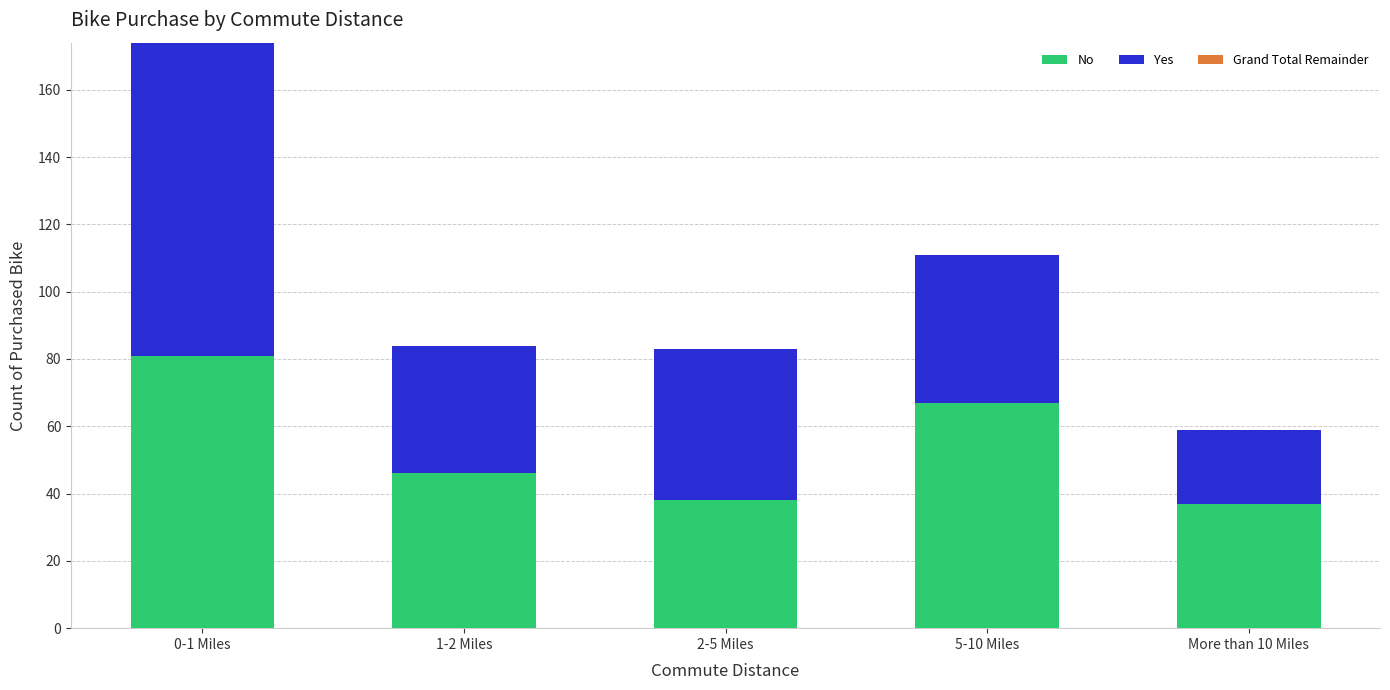

At which label is No closest to 59?

5-10 Miles